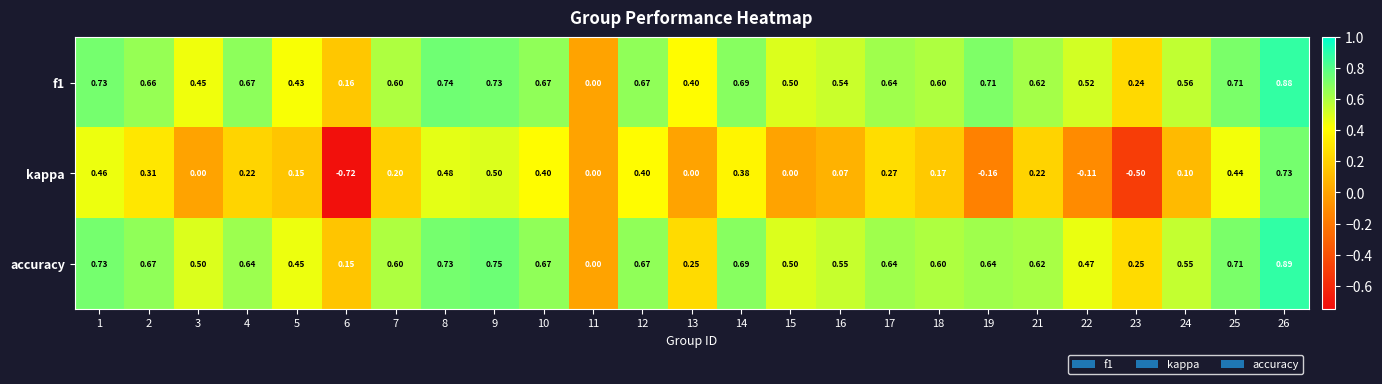

At which category is the sum across all series the highest?

26